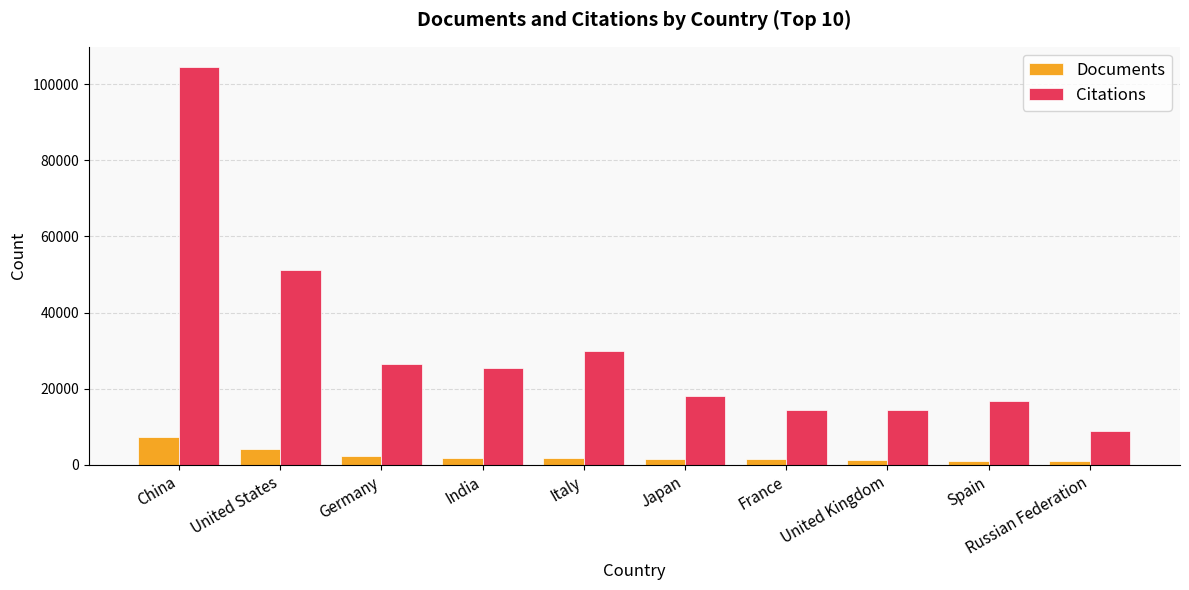

Does the chart contain any negative values?

No